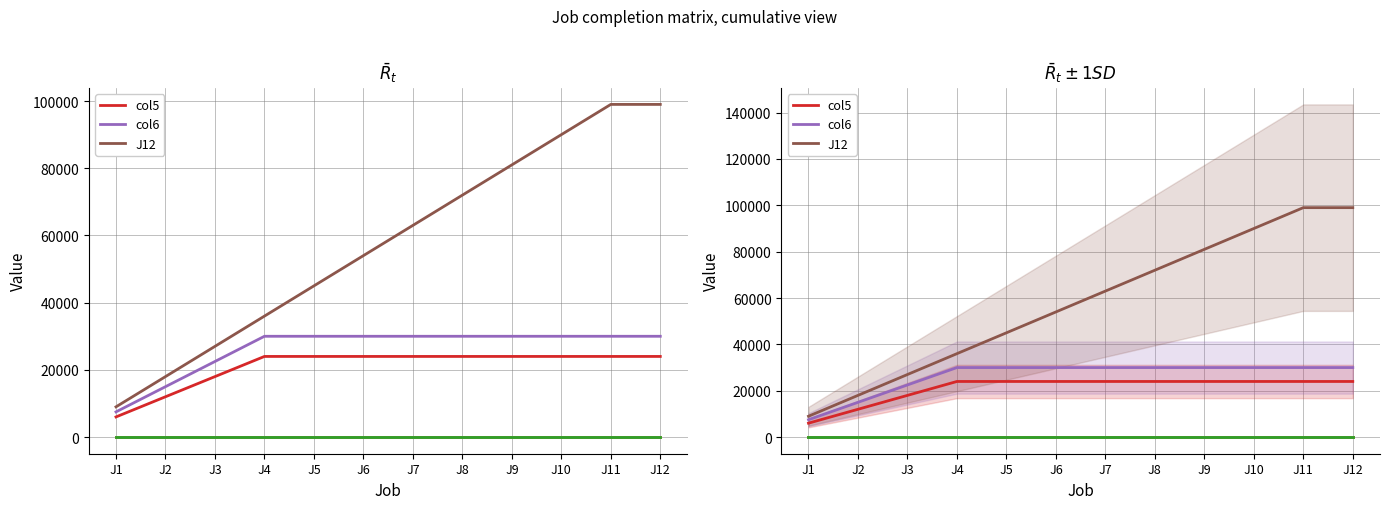

Which has a higher value, J7 or J11?

J7